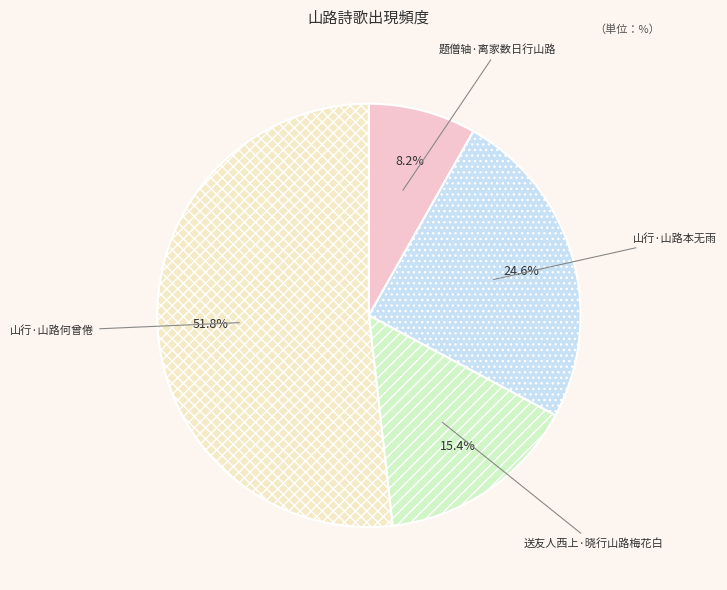

Between 山行·山路何曾倦 and 送友人西上·晓行山路梅花白, which is larger?

山行·山路何曾倦